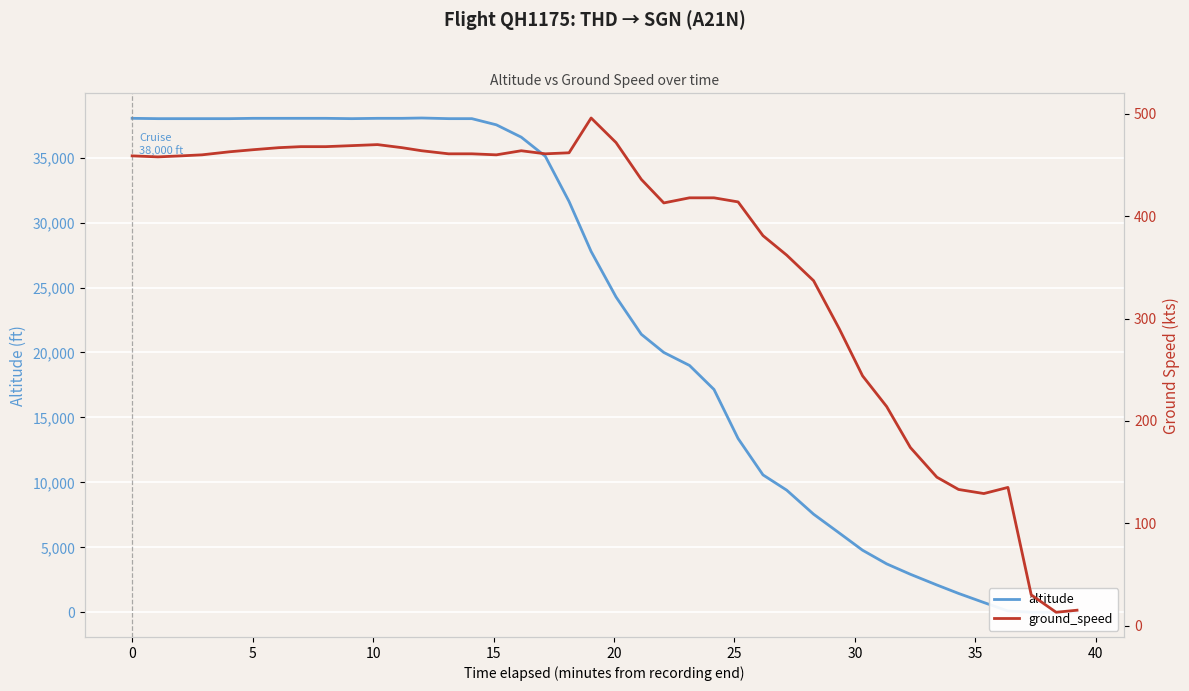

At how many categories does at least one series exceed 36472?

17